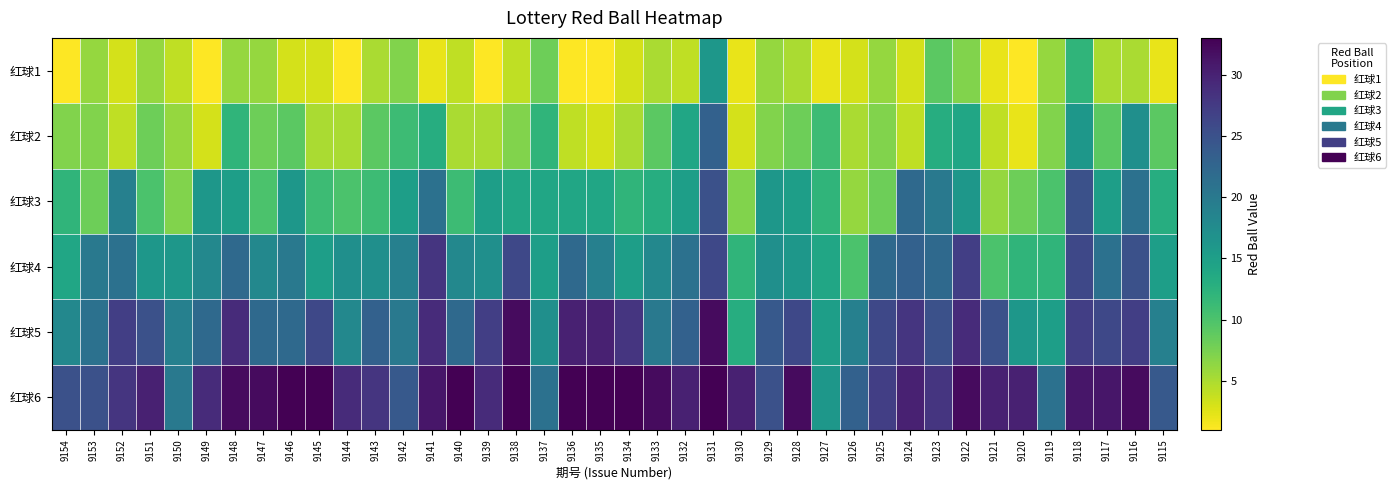

Rank the series at 9138 from highest to lowest value.

红球6, 红球5, 红球4, 红球3, 红球2, 红球1